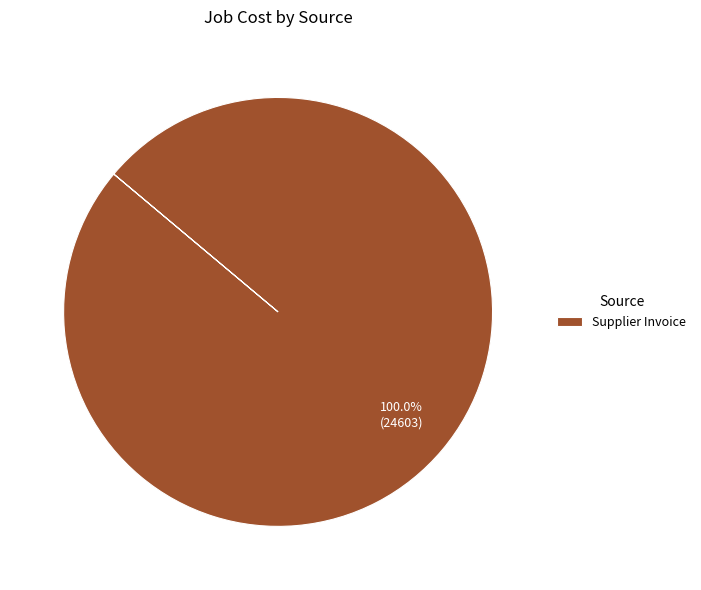

Rank the categories by value from highest to lowest.

Supplier Invoice